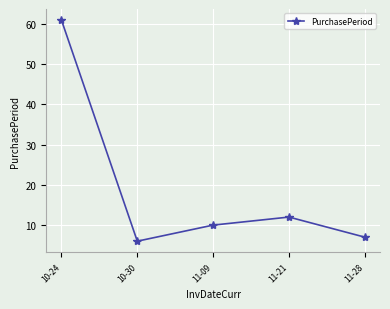

Reading left to right, transcribe all the data shown in this chart.

61	6	10	12	7